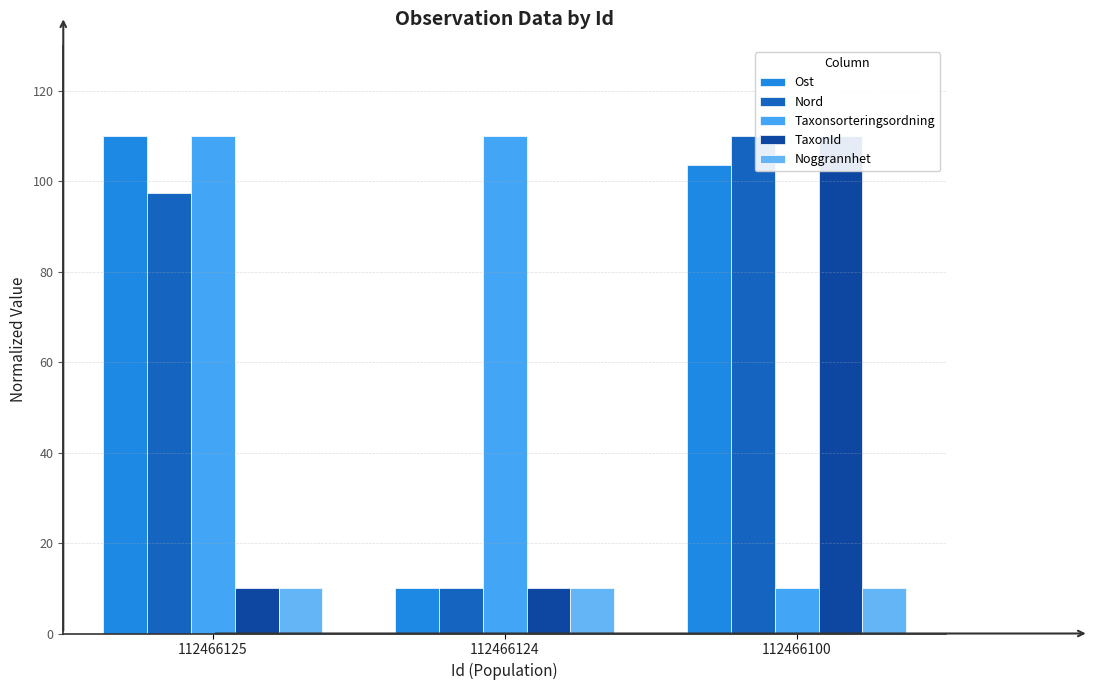

At how many categories does at least one series exceed 80?

3